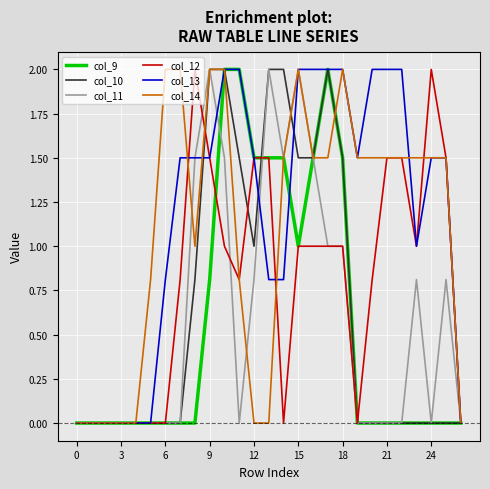

Is this an area chart (filled region under the line)?

No